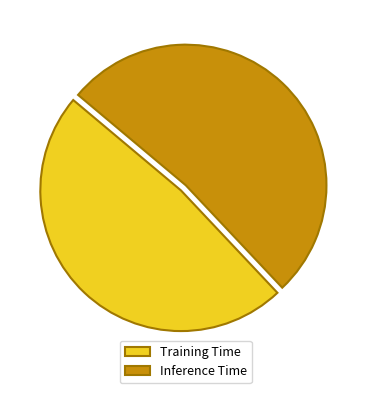

True or false: Training Time accounts for 55% of the total.

False